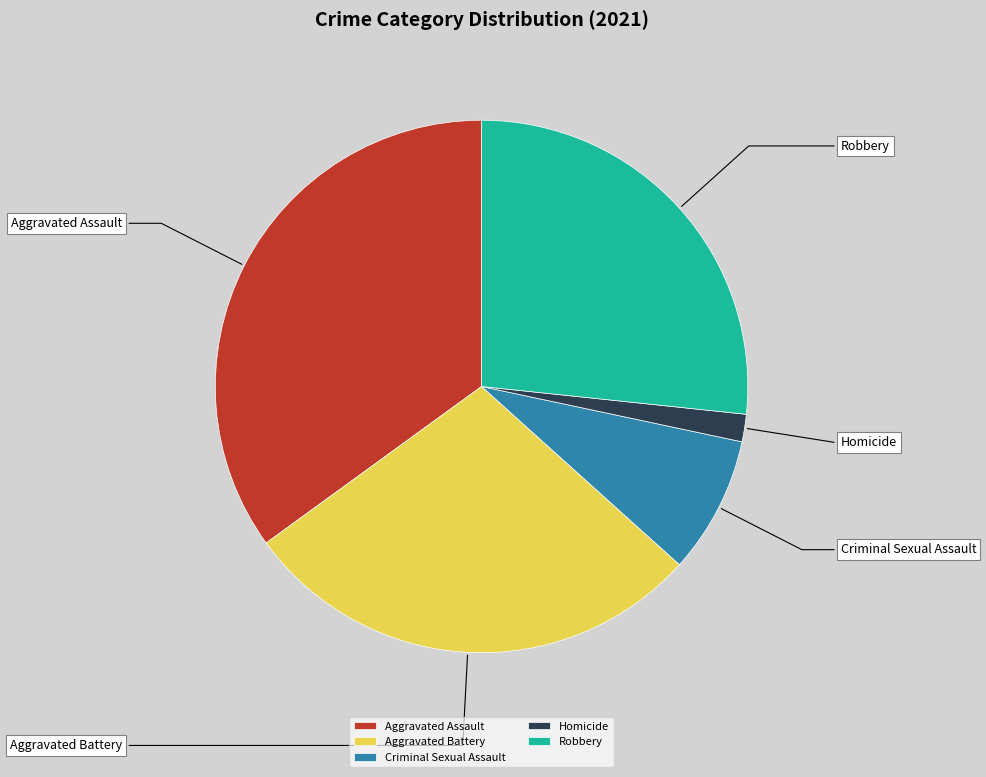

Which category has the biggest portion of the pie?

Aggravated Assault